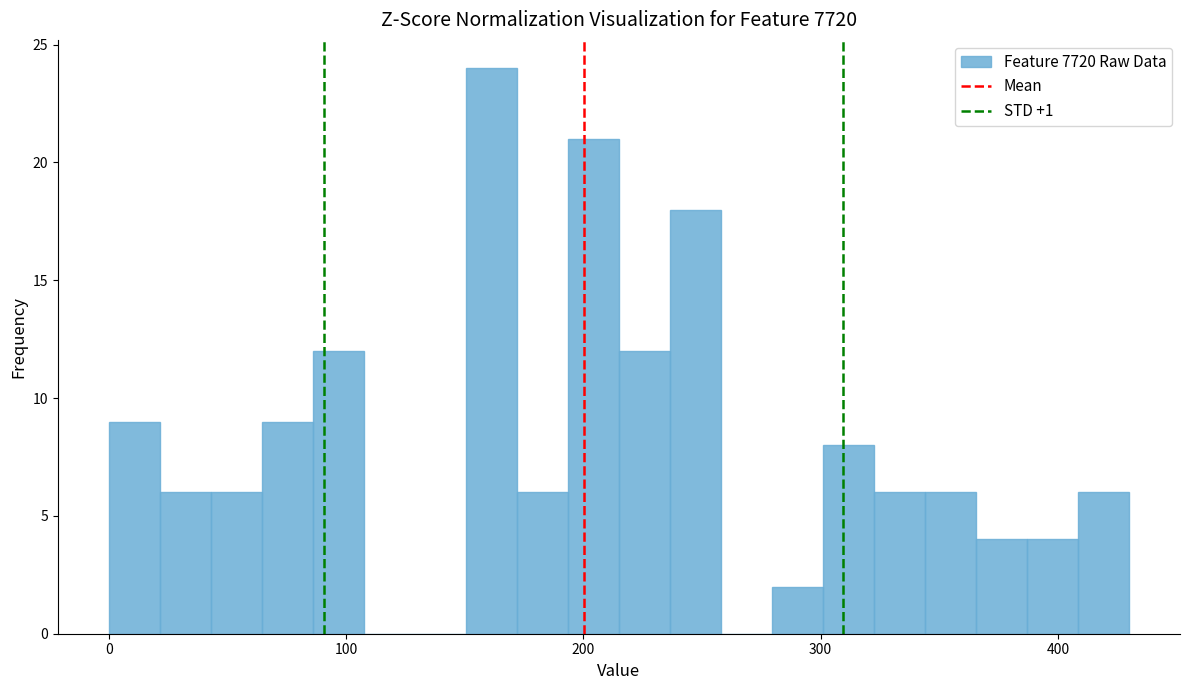

Read against the x-axis, roughly where is the centre of the tallest bar?

160